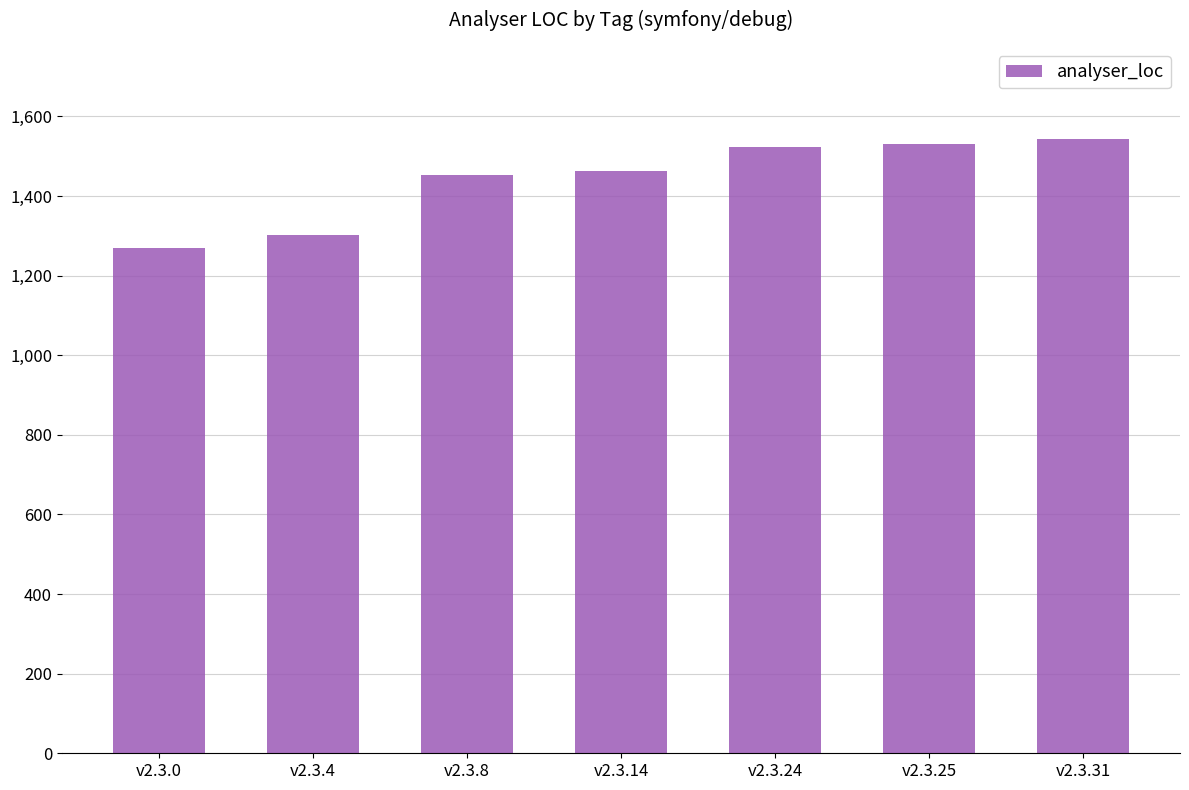

Approximately how many times larger is the value at v2.3.0 compared to v2.3.31?

0.8